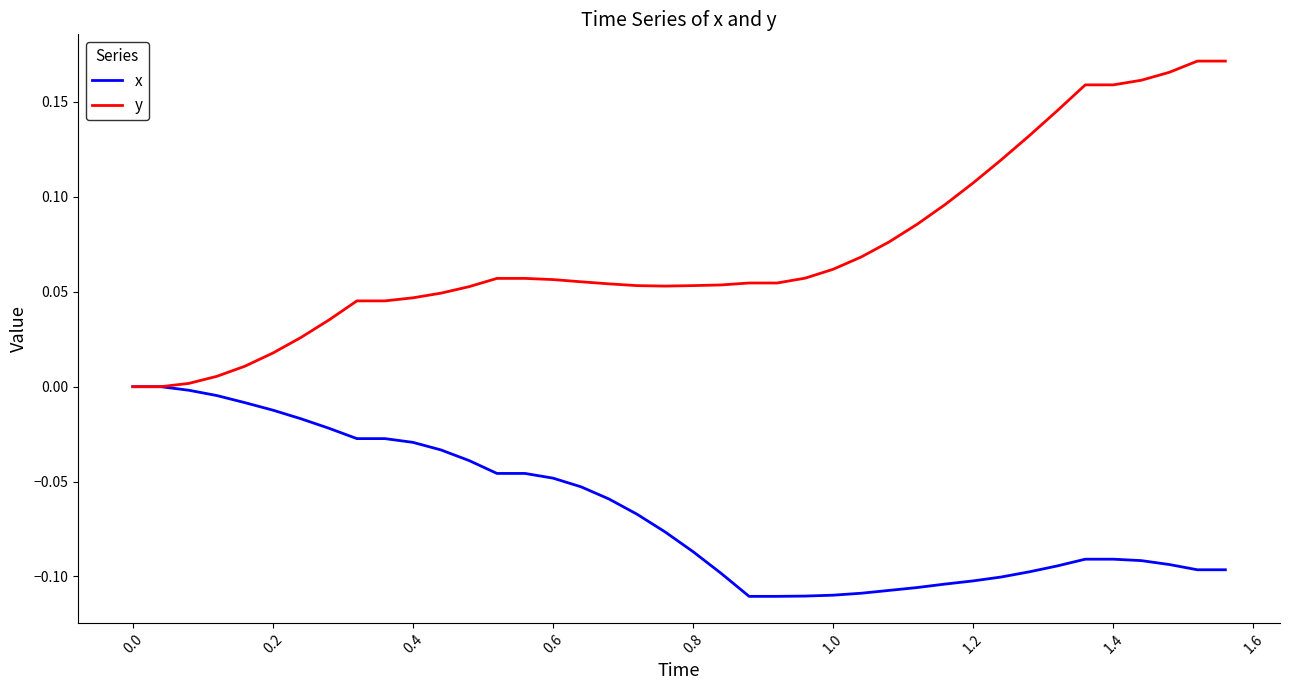

Which series has the widest spread of values?

y